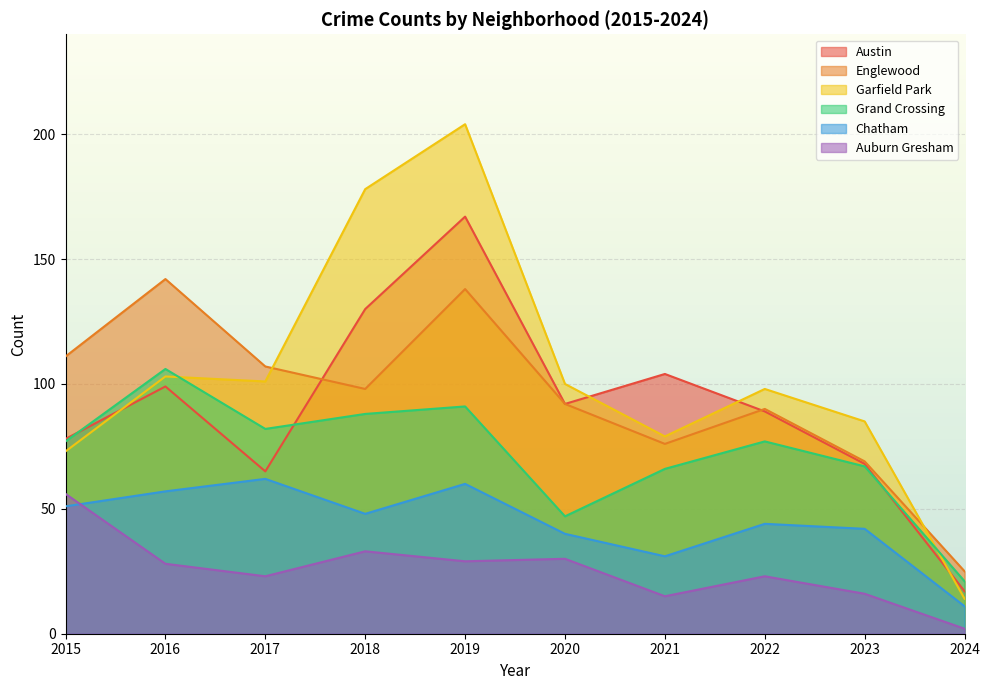

Which has a higher value, 2021 or 2020?

2021